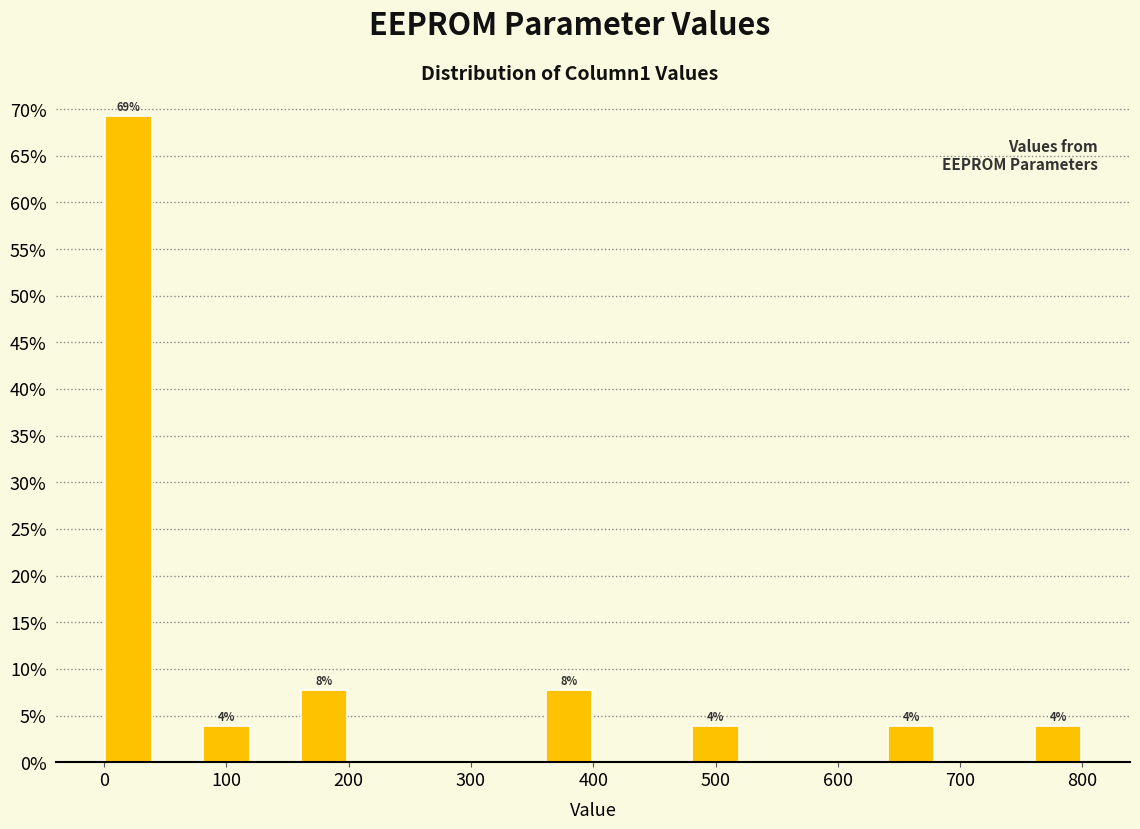

Which range on the x-axis has the tallest bar?

0 to 40